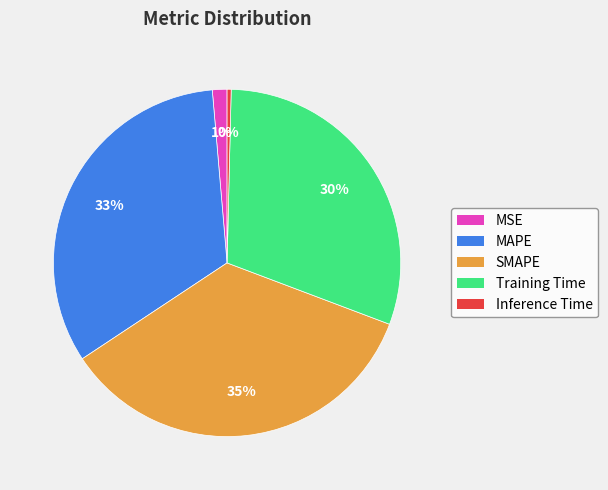

The MAPE slice represents 39% of the pie. True or false?

False